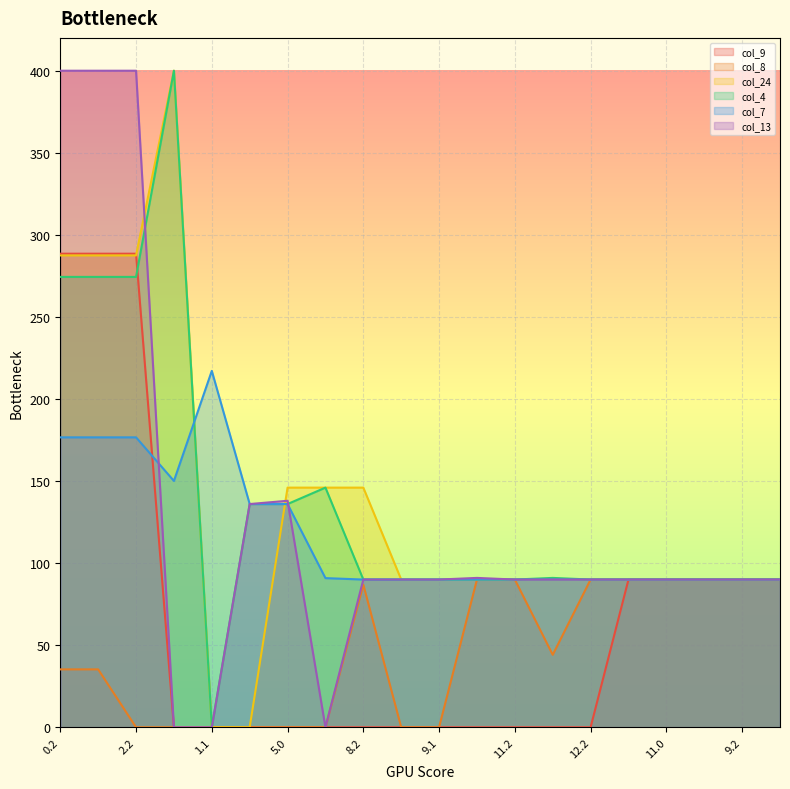

Reading left to right, transcribe all the data shown in this chart.

col_9: 0.2=288.5	1.2=288.5	2.2=288.5	1.0=0.0	1.1=0.0	4.0=0.0	5.0=0.0	7.0=0.0	8.2=0.0	9.0=0.0	9.1=0.0	10.2=0.0	11.2=0.0	12.1=0.0	12.2=0.0	13.0=90.0	11.0=90.0	11.1=90.0	9.2=90.0	10.0=90.0
col_8: 0.2=35.3	1.2=35.3	2.2=0.0	1.0=0.0	1.1=0.0	4.0=0.0	5.0=0.0	7.0=0.0	8.2=86.9	9.0=0.0	9.1=0.0	10.2=90.0	11.2=90.0	12.1=44.2	12.2=90.0	13.0=90.0	11.0=90.0	11.1=90.0	9.2=90.0	10.0=90.0
col_24: 0.2=287.5	1.2=287.5	2.2=287.5	1.0=400.0	1.1=0.0	4.0=0.0	5.0=146.0	7.0=146.0	8.2=146.0	9.0=90.0	9.1=90.0	10.2=90.0	11.2=90.0	12.1=90.0	12.2=90.0	13.0=90.0	11.0=90.0	11.1=90.0	9.2=90.0	10.0=90.0
col_4: 0.2=274.4	1.2=274.4	2.2=274.4	1.0=400.0	1.1=0.0	4.0=136.0	5.0=136.0	7.0=146.0	8.2=90.0	9.0=90.0	9.1=90.0	10.2=90.0	11.2=90.0	12.1=91.0	12.2=90.0	13.0=90.0	11.0=90.0	11.1=90.0	9.2=90.0	10.0=90.0
col_7: 0.2=176.6	1.2=176.6	2.2=176.6	1.0=150.1	1.1=217.1	4.0=136.0	5.0=136.0	7.0=90.9	8.2=90.0	9.0=90.0	9.1=90.0	10.2=90.0	11.2=90.0	12.1=90.0	12.2=90.0	13.0=90.0	11.0=90.0	11.1=90.0	9.2=90.0	10.0=90.0
col_13: 0.2=400.0	1.2=400.0	2.2=400.0	1.0=0.0	1.1=0.0	4.0=136.0	5.0=138.0	7.0=0.0	8.2=90.0	9.0=90.0	9.1=90.0	10.2=91.0	11.2=90.0	12.1=90.0	12.2=90.0	13.0=90.0	11.0=90.0	11.1=90.0	9.2=90.0	10.0=90.0